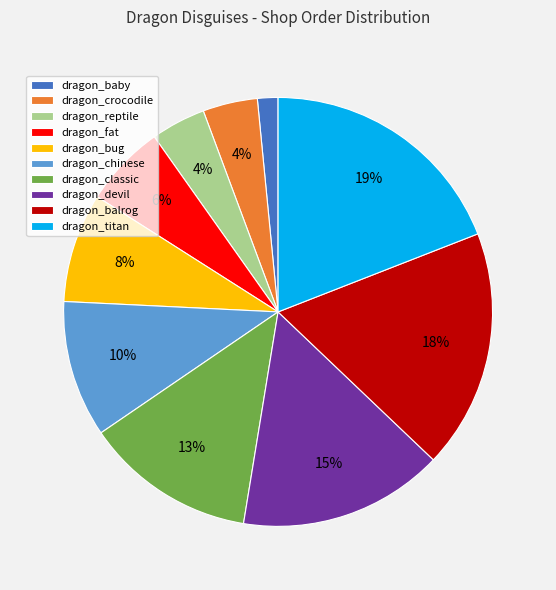

Does dragon_bug account for over 50% of the chart?

No